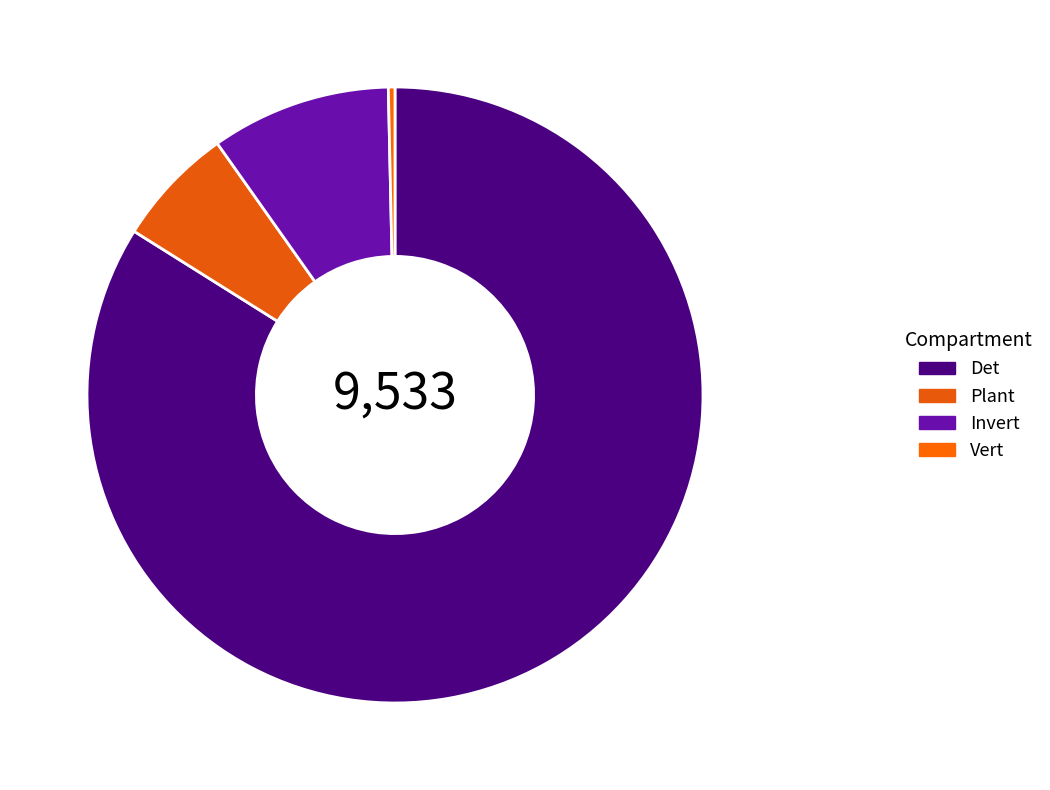

Which slice is the smallest?

Vert